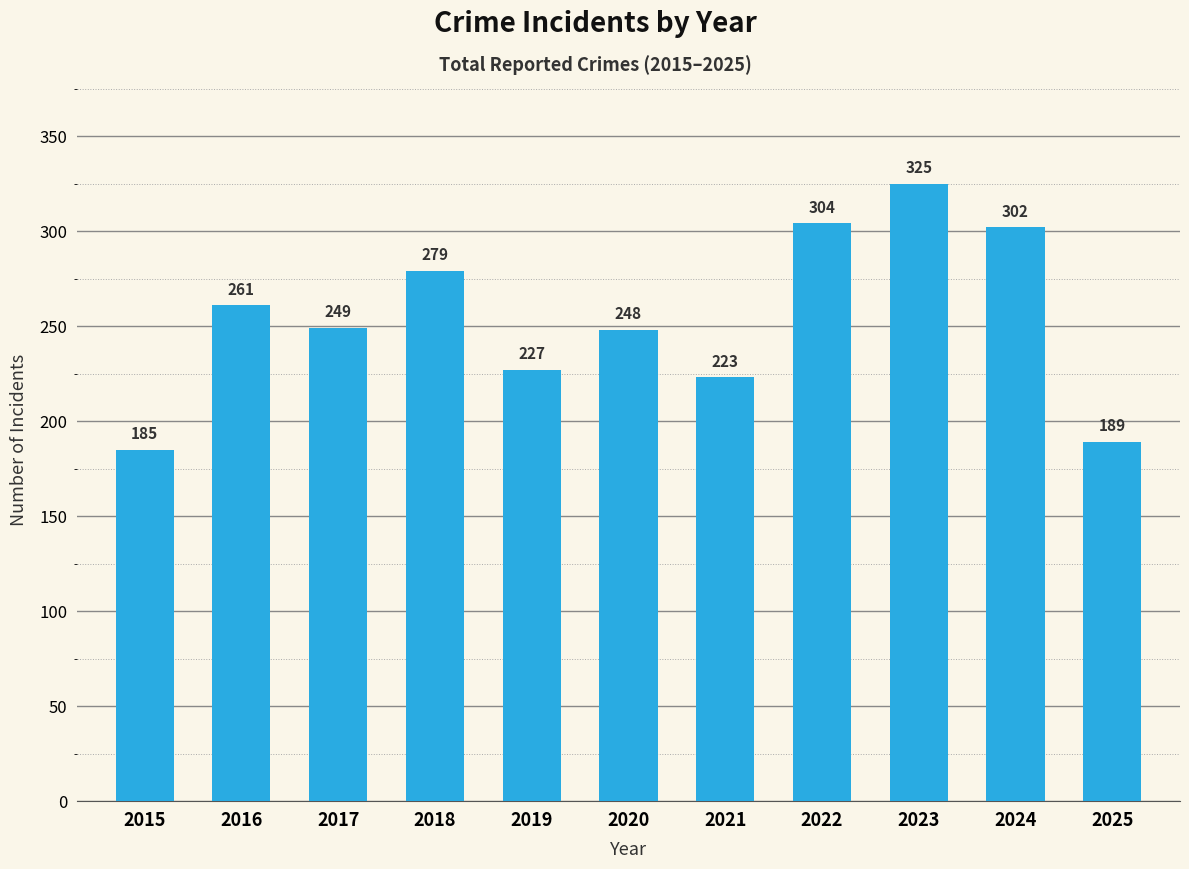

What is the average value?

254